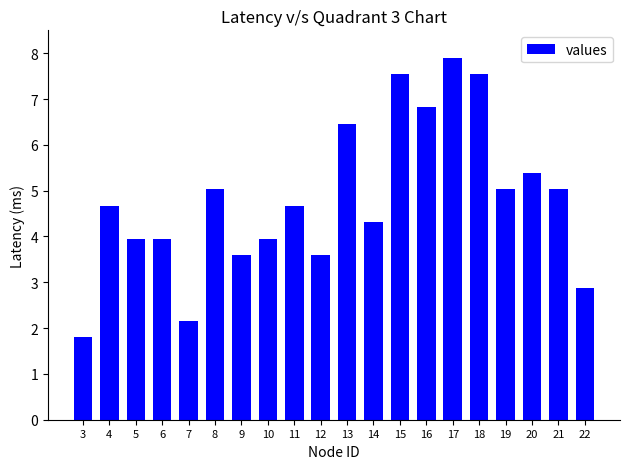

Reading left to right, extract all data points from this chart.

1.8	4.7	4.0	4.0	2.2	5.0	3.6	4.0	4.7	3.6	6.5	4.3	7.5	6.8	7.9	7.5	5.0	5.4	5.0	2.9